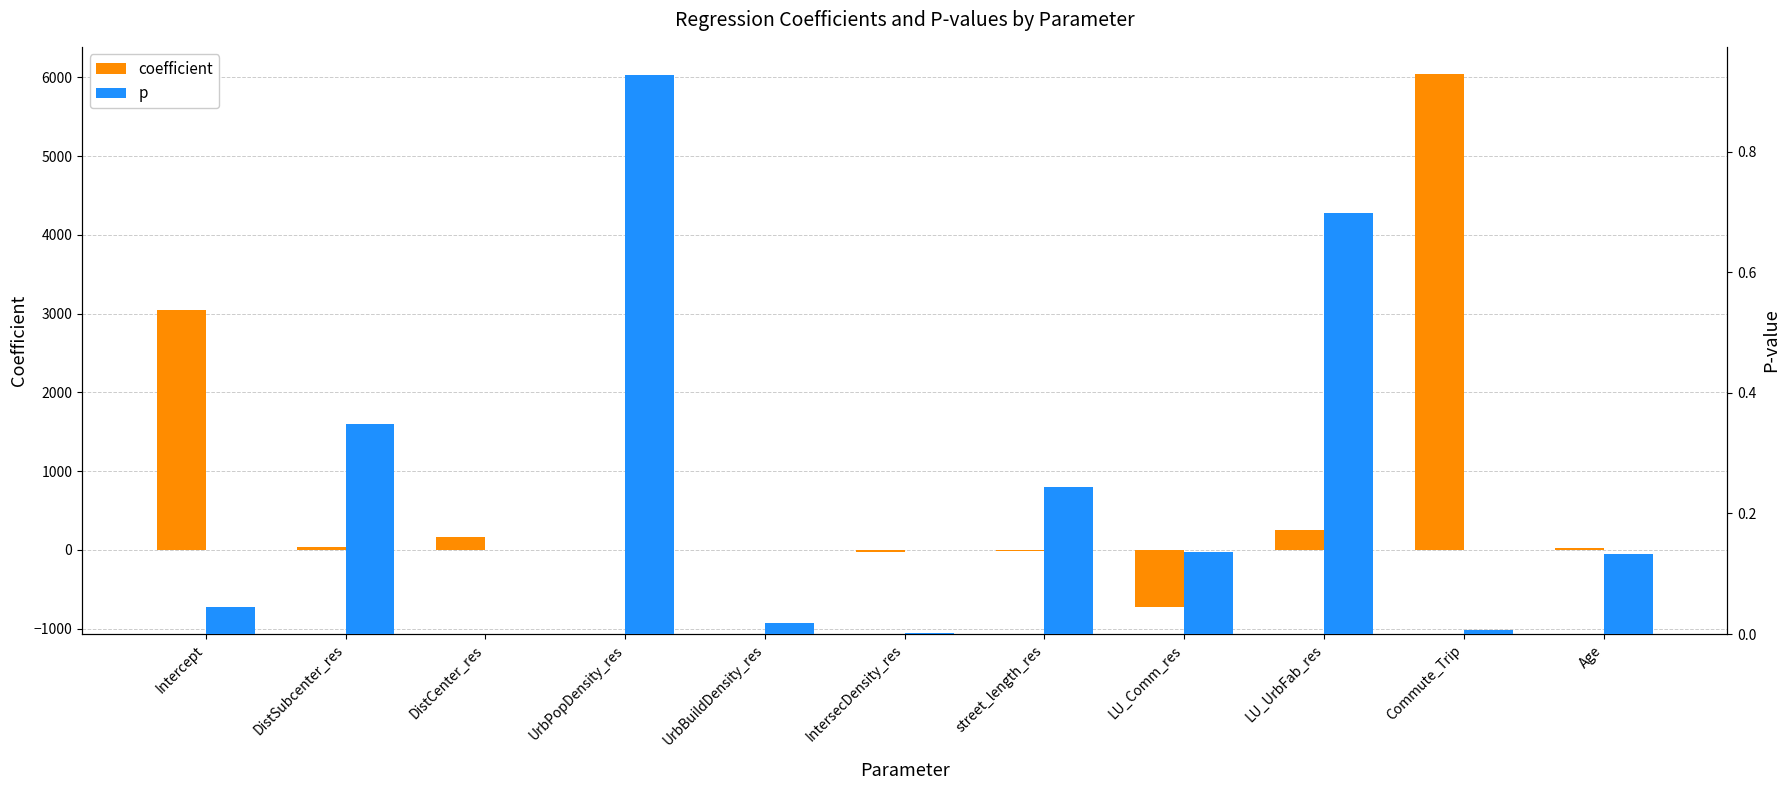

Reading left to right, transcribe all the data shown in this chart.

coefficient: Intercept=3041.8	DistSubcenter_res=40.6	DistCenter_res=165.5	UrbPopDensity_res=0.0	UrbBuildDensity_res=0.0	IntersecDensity_res=-25.8	street_length_res=-8.6	LU_Comm_res=-728.7	LU_UrbFab_res=248.3	Commute_Trip=6047.5	Age=28.1
p: Intercept=0.0	DistSubcenter_res=0.3	DistCenter_res=0.0	UrbPopDensity_res=0.9	UrbBuildDensity_res=0.0	IntersecDensity_res=0.0	street_length_res=0.2	LU_Comm_res=0.1	LU_UrbFab_res=0.7	Commute_Trip=0.0	Age=0.1